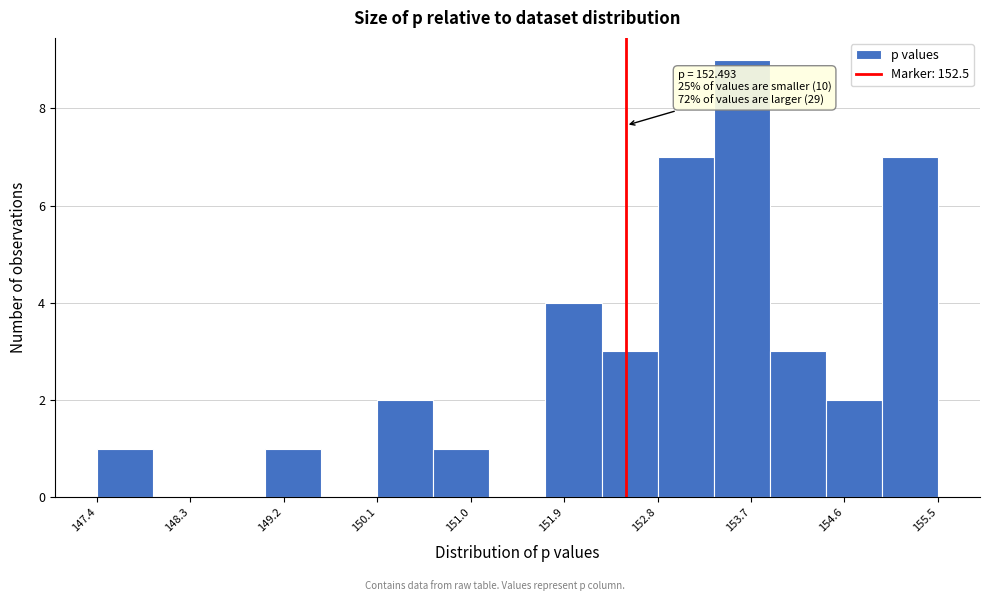

Which range on the x-axis has the tallest bar?

153.3 to 153.9